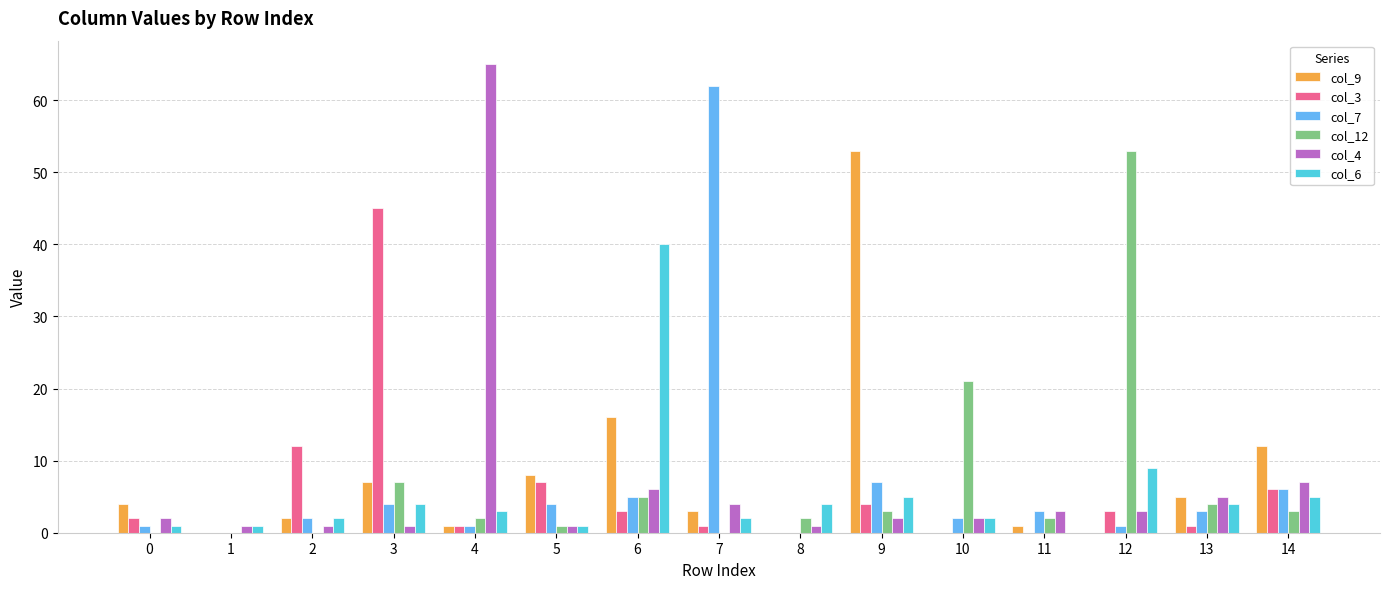

Reading left to right, what are all the values shown in this chart?

col_9: 0=4	1=0	2=2	3=7	4=1	5=8	6=16	7=3	8=0	9=53	10=0	11=1	12=0	13=5	14=12
col_3: 0=2	1=0	2=12	3=45	4=1	5=7	6=3	7=1	8=0	9=4	10=0	11=0	12=3	13=1	14=6
col_7: 0=1	1=0	2=2	3=4	4=1	5=4	6=5	7=62	8=0	9=7	10=2	11=3	12=1	13=3	14=6
col_12: 0=0	1=0	2=0	3=7	4=2	5=1	6=5	7=0	8=2	9=3	10=21	11=2	12=53	13=4	14=3
col_4: 0=2	1=1	2=1	3=1	4=65	5=1	6=6	7=4	8=1	9=2	10=2	11=3	12=3	13=5	14=7
col_6: 0=1	1=1	2=2	3=4	4=3	5=1	6=40	7=2	8=4	9=5	10=2	11=0	12=9	13=4	14=5